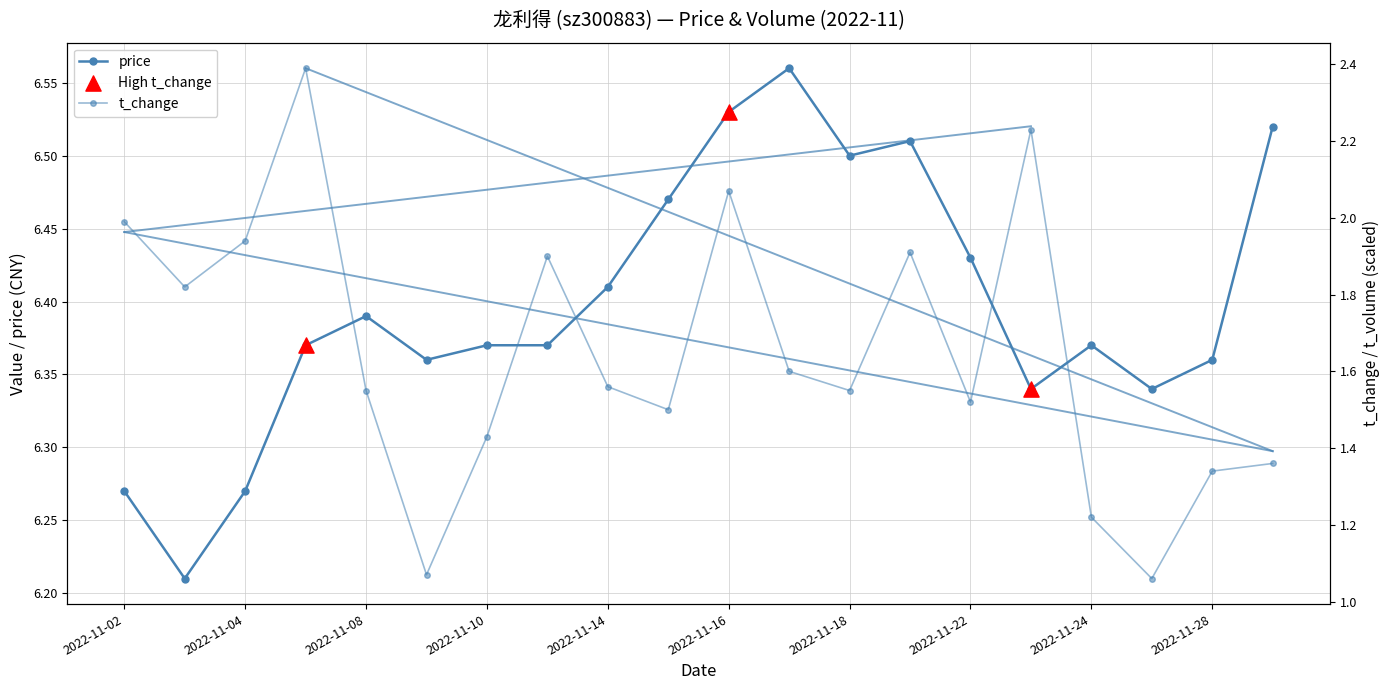

What is the total value across all series at 2022-11-28?

7.7